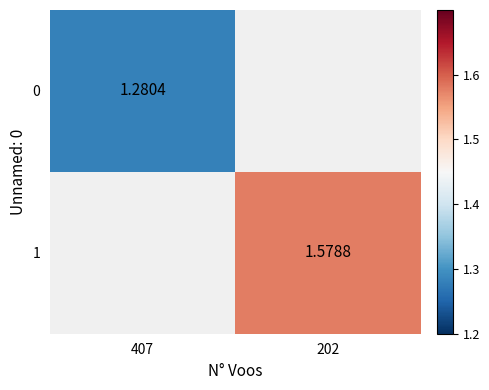

At which category does the chart reach its minimum across all series?

407